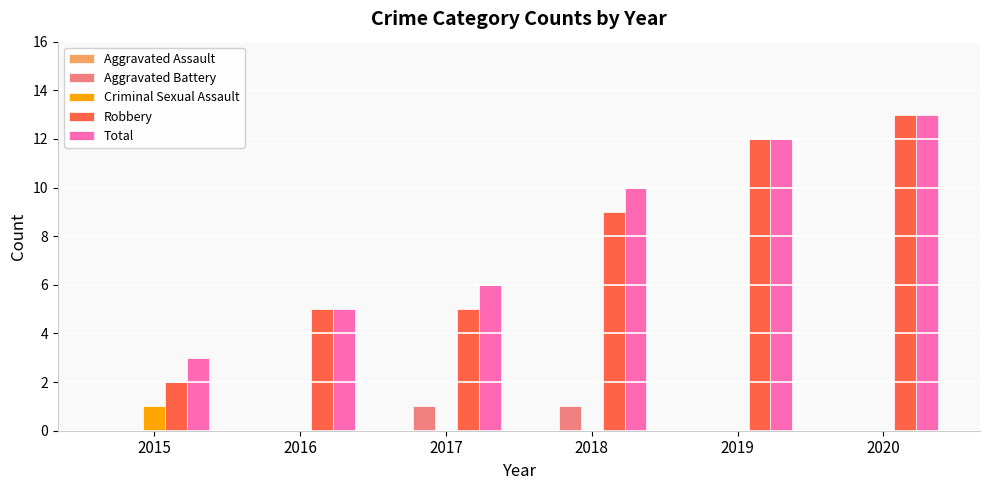

How many groups of bars are there?

6